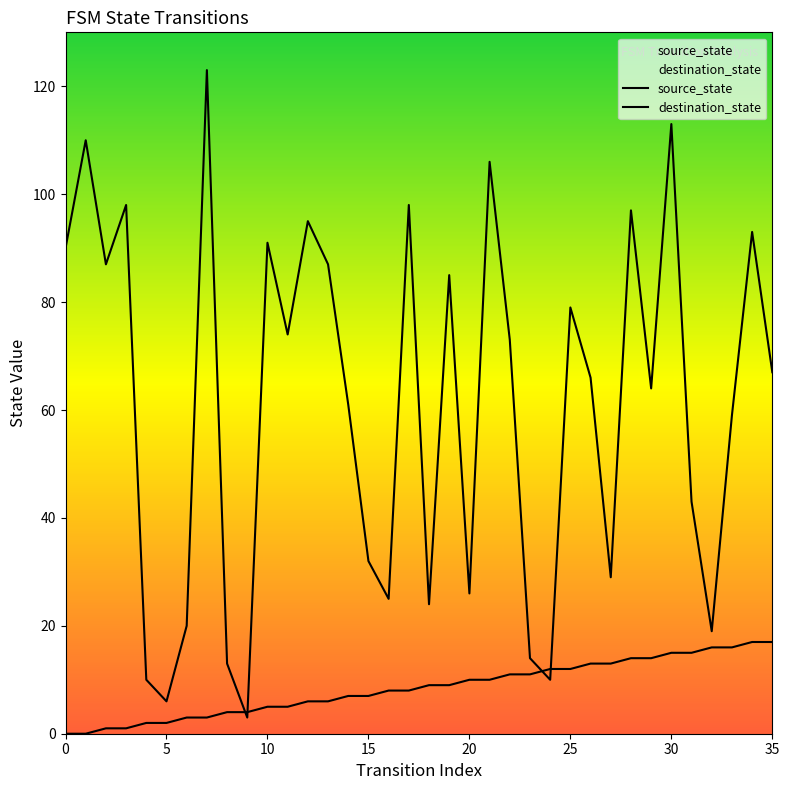

How many data points in destination_state are above 67?

17